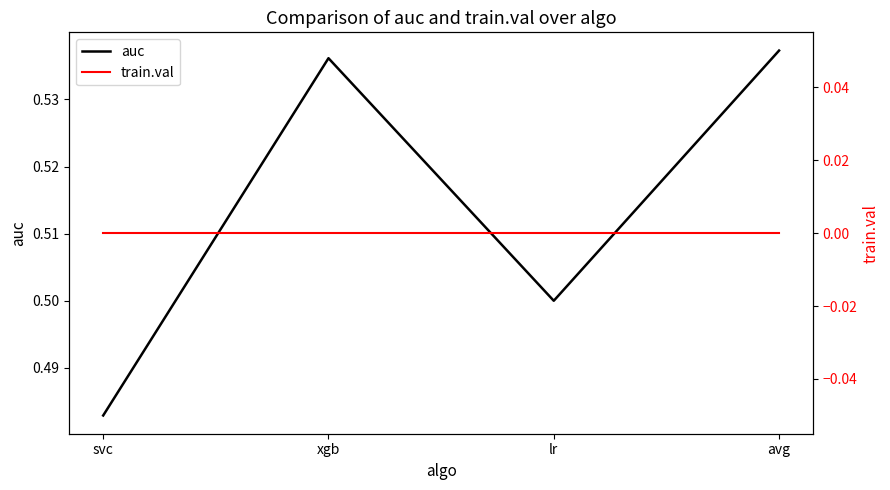

Between avg and svc, which is larger?

avg